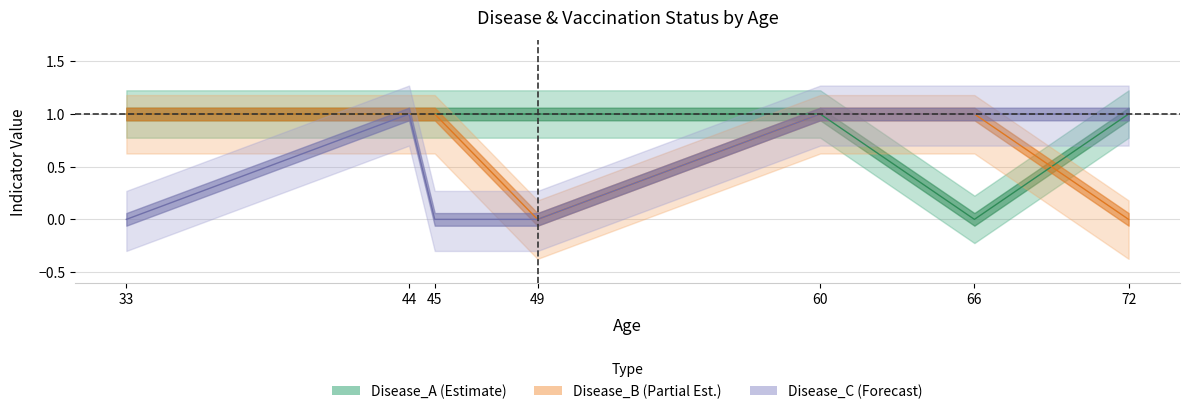

What are all the series names shown in the legend?

Disease_A, Disease_B, Disease_C